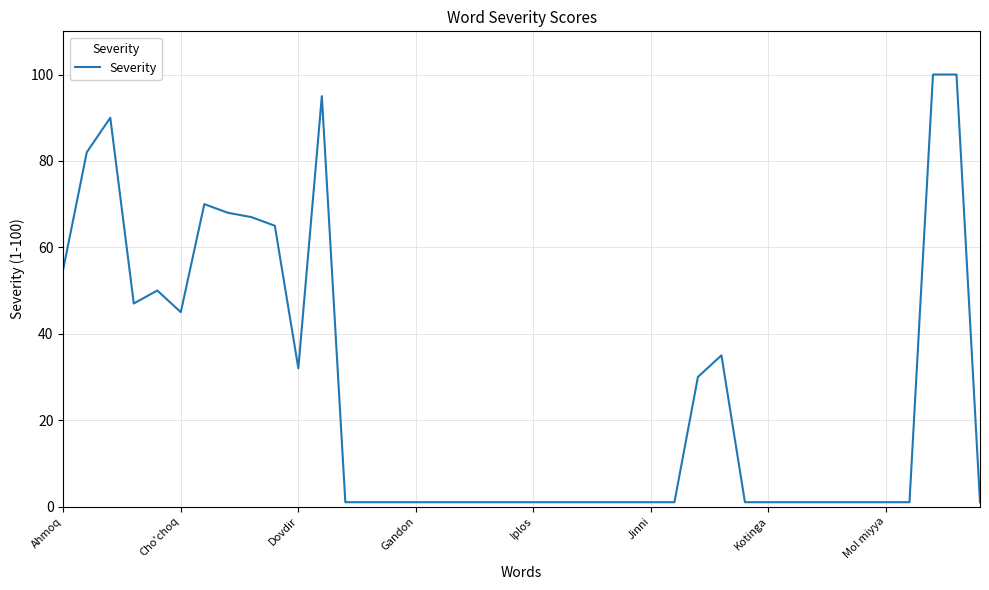

What is the maximum value shown in the chart?

100